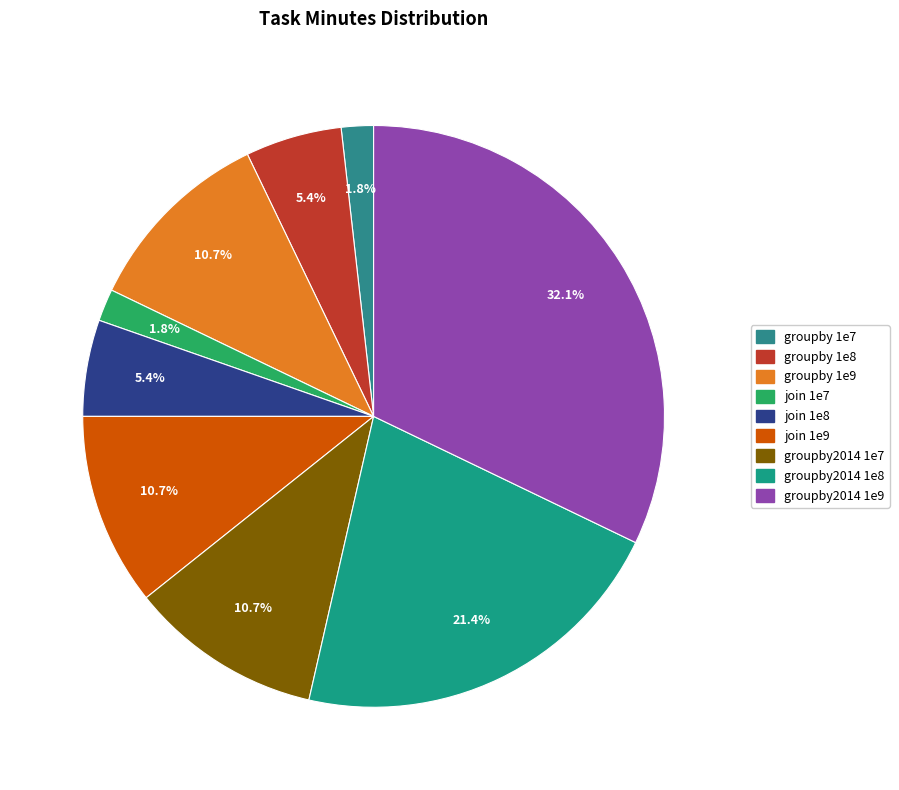

To the nearest percent, what is the difference between the largest and smallest slice percentages?

30%